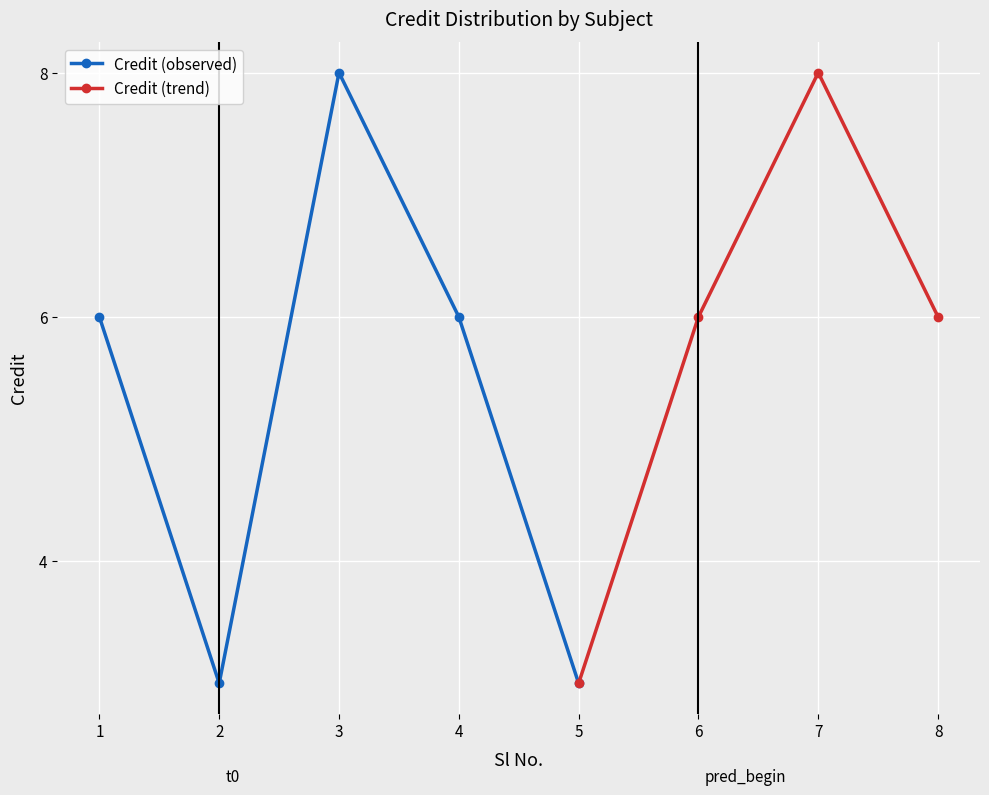

True or false: the data has more than 0 interior local peaks.

True